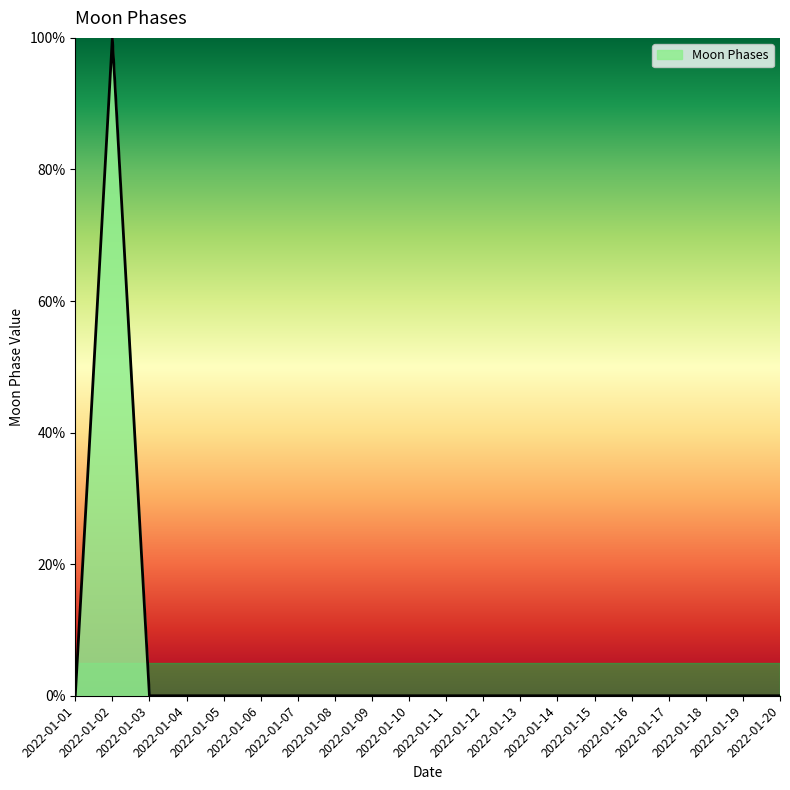

What is the difference between the maximum and minimum values?

100